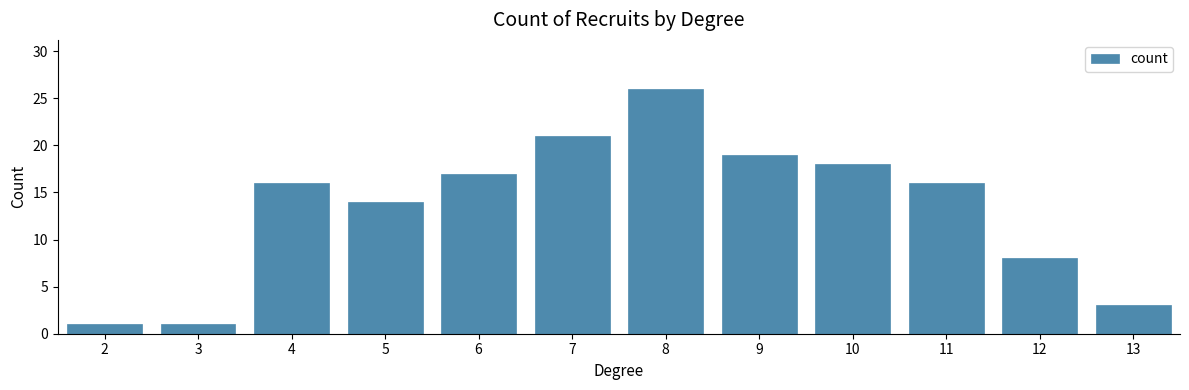

How many data points does each series have?

12